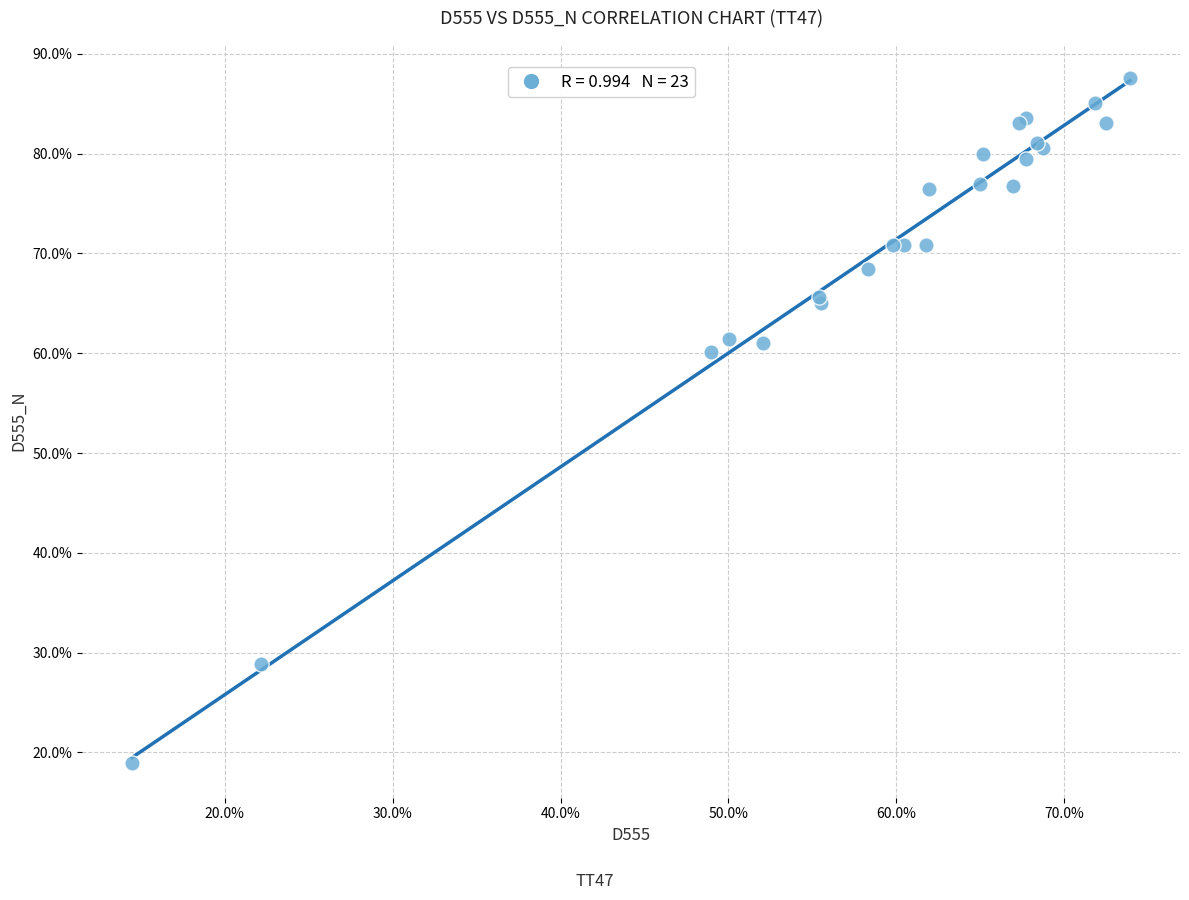

What Y value in the scatter plot is closest to 53?

60.1